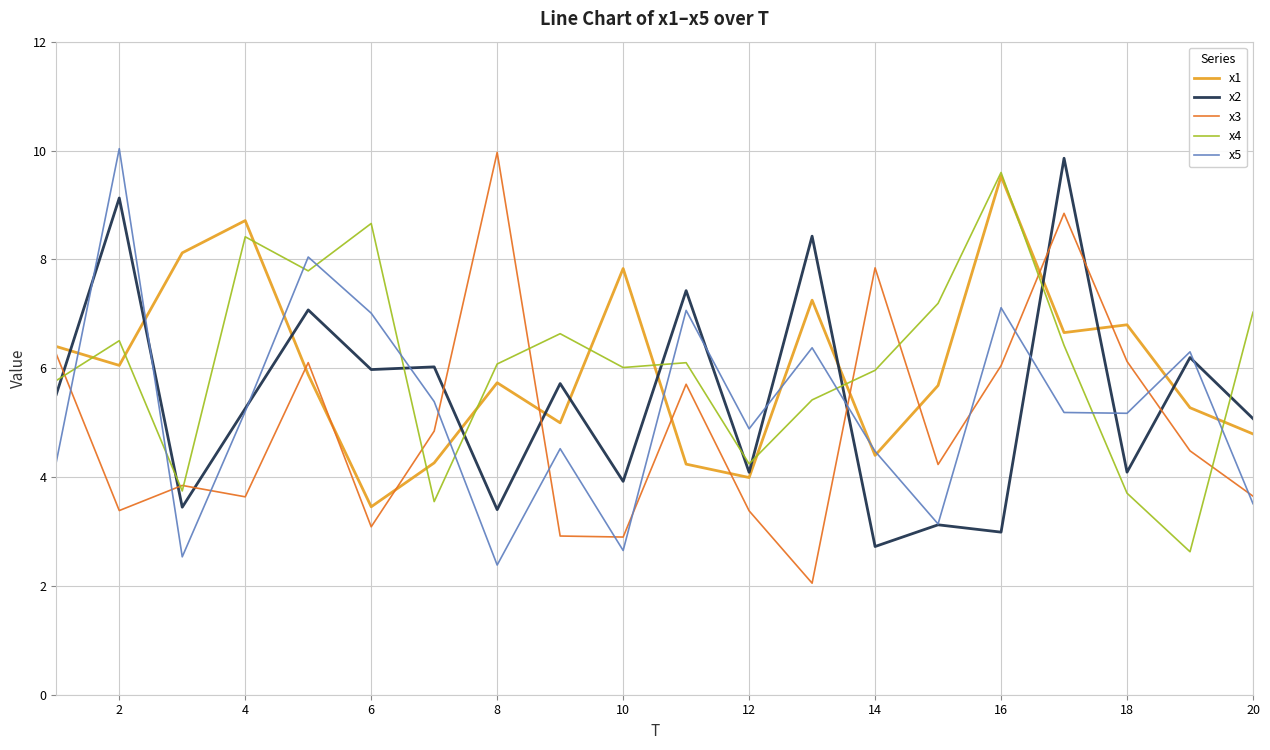

True or false: x5 has more than 2 points higher than both neighbors.

True